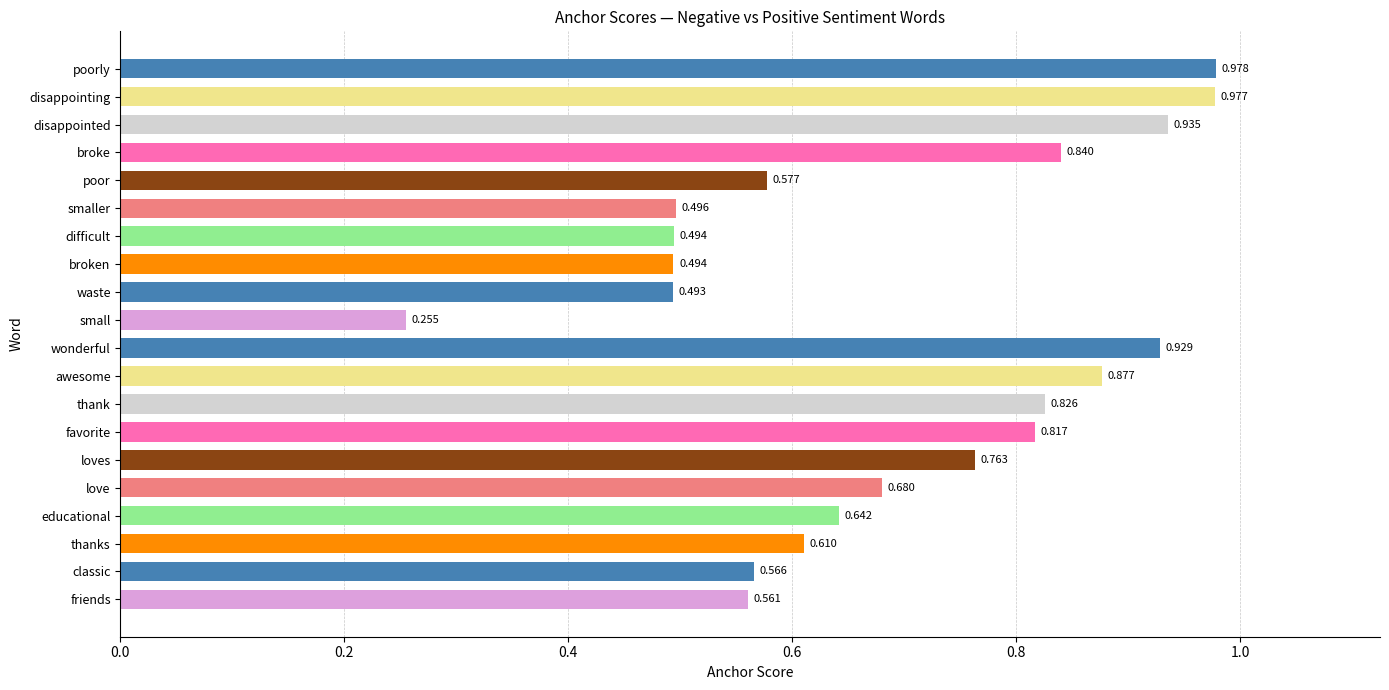

How many categories are shown in the chart?

20